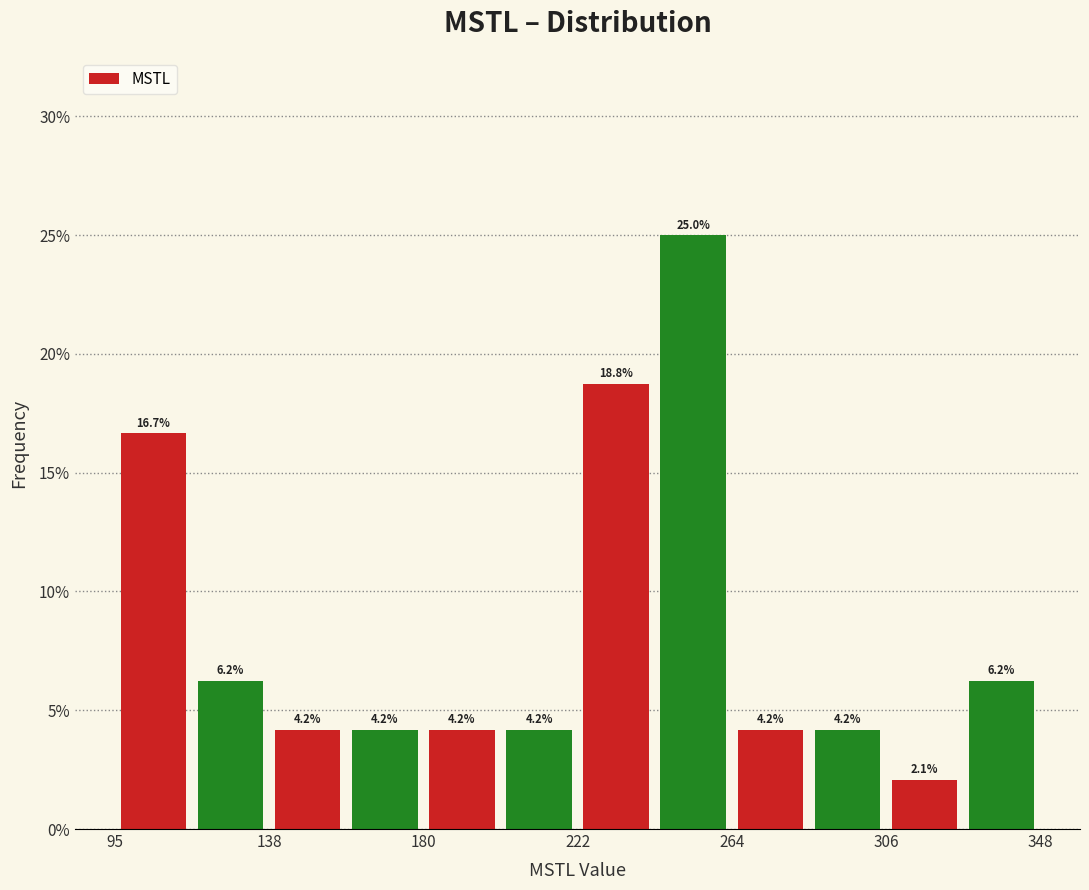

Reading left to right, list every bar in this chart as the range it spans on the x-axis followed by its height. The bar edges are not printed on the chart, so give them approximately, as read against the axis.

95 to 115: 16.7
115 to 140: 6.2
140 to 160: 4.2
160 to 180: 4.2
180 to 200: 4.2
200 to 220: 4.2
220 to 245: 18.8
245 to 265: 25.0
265 to 285: 4.2
285 to 305: 4.2
305 to 325: 2.1
325 to 350: 6.2